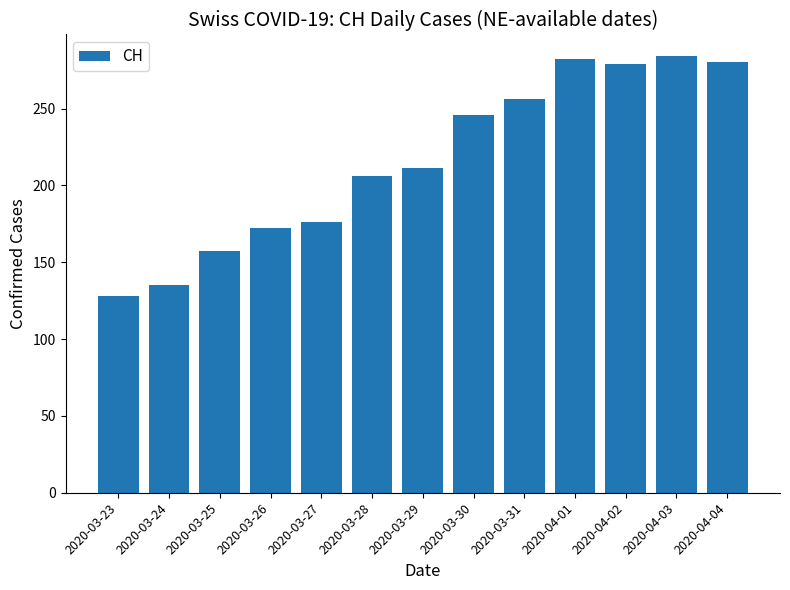

What is the ratio of the value at 2020-04-03 to the value at 2020-04-01?

1.0